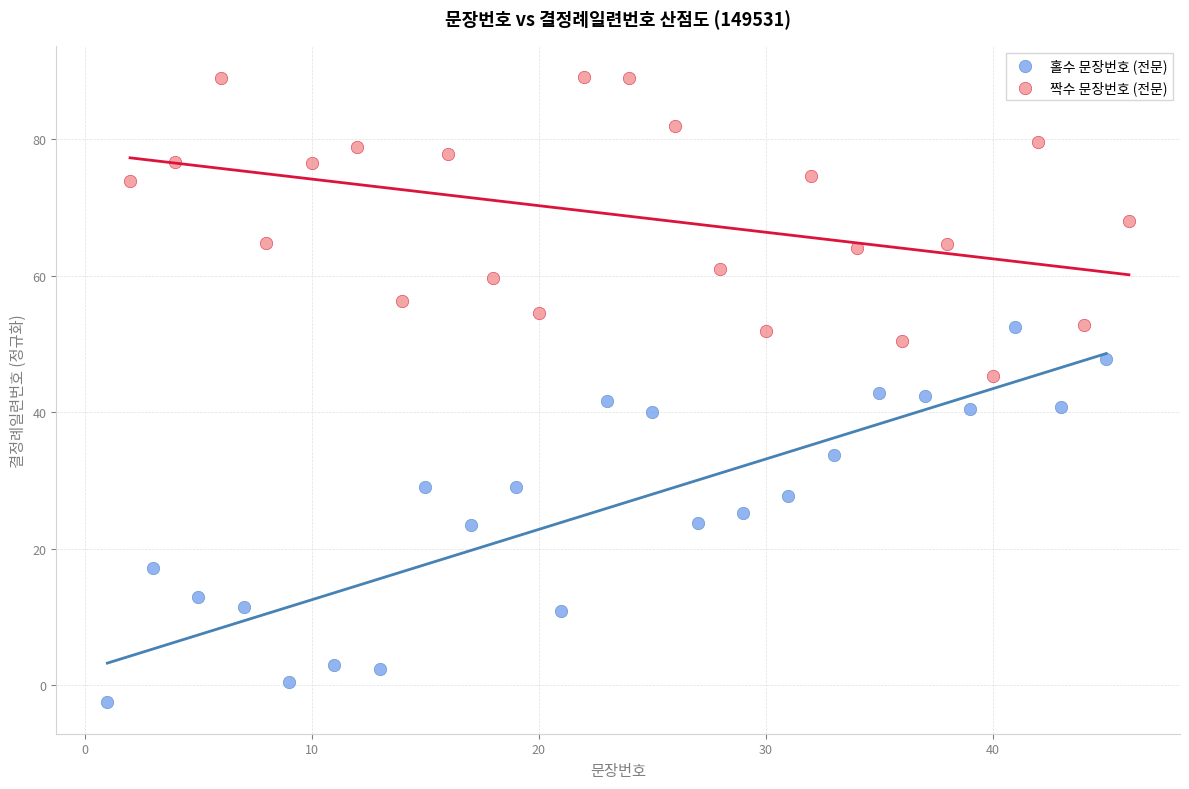

Which series reaches the minimum Y coordinate?

홀수 문장번호 (전문)